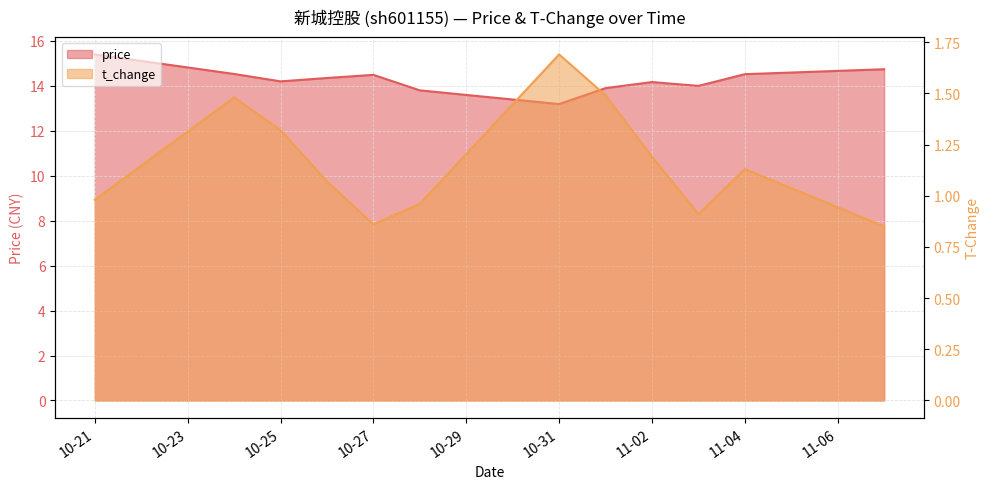

Which series has the largest total across all categories?

price